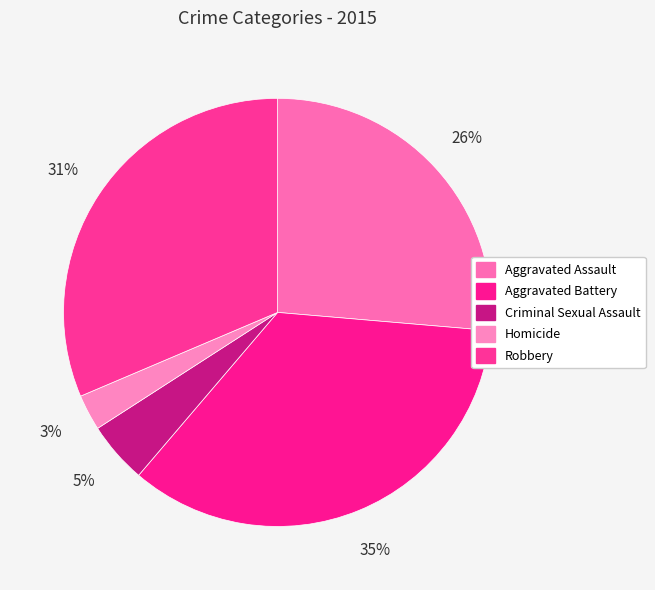

What is the smallest slice in the pie chart?

Homicide